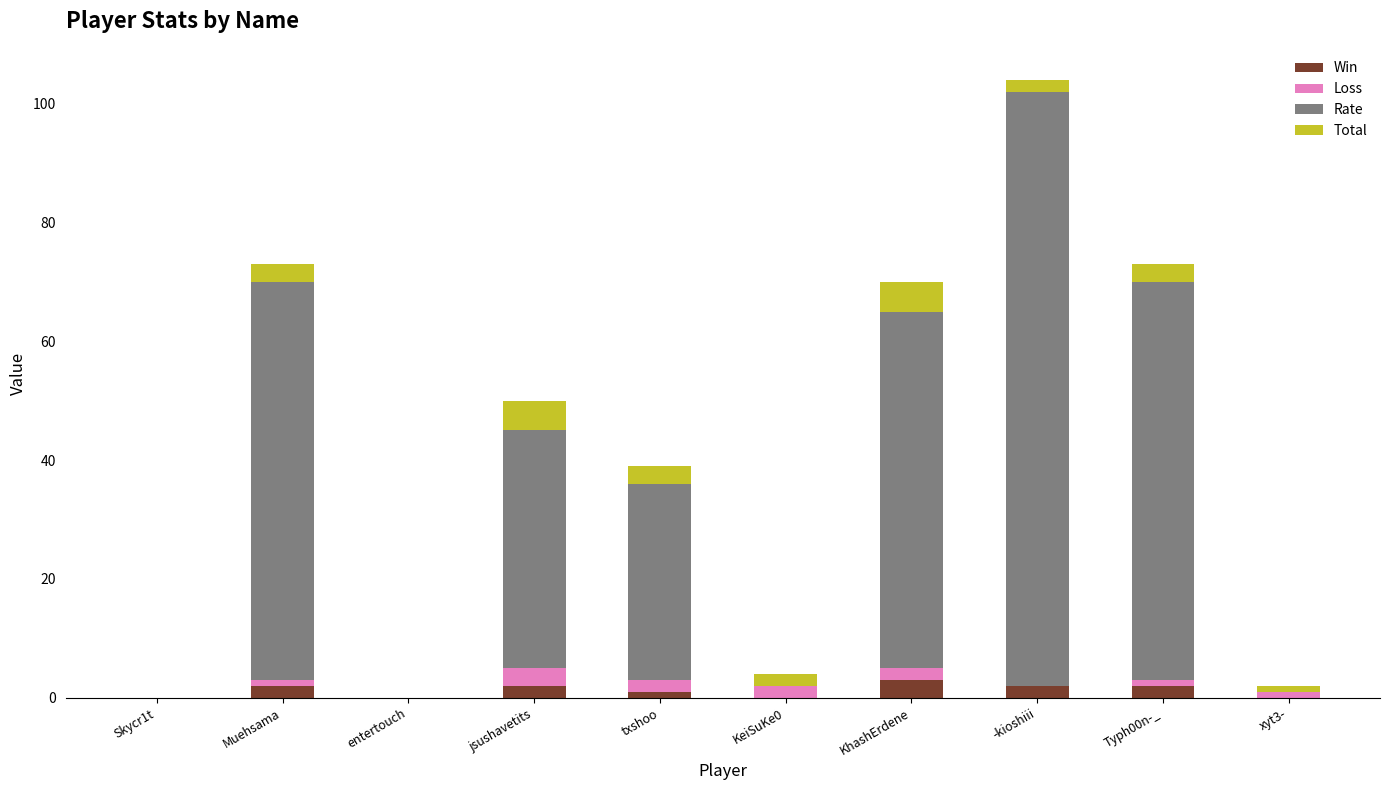

At which category is the sum across all series the highest?

-kioshiii